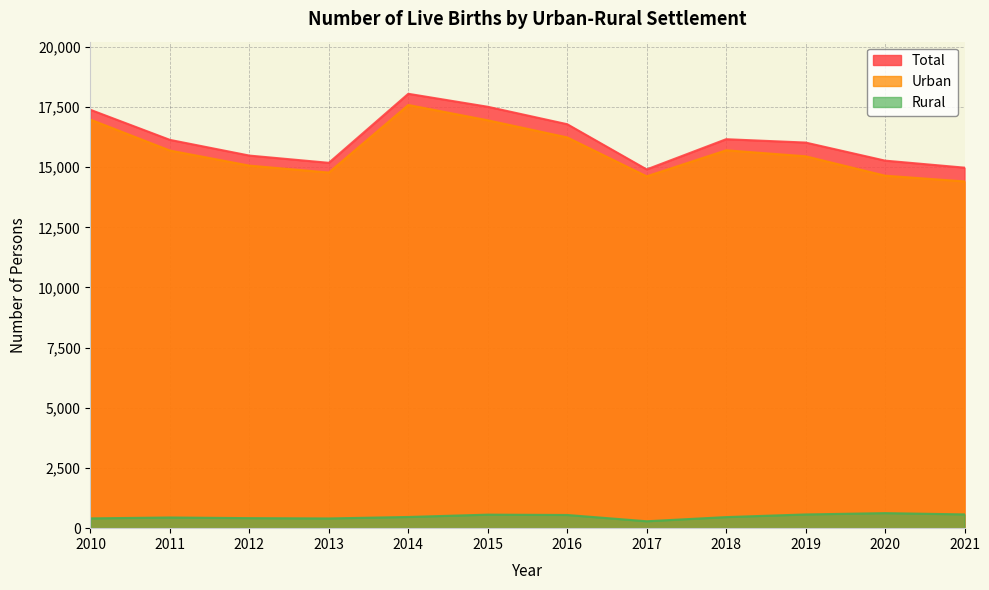

How many data points in Total are above 16133?

5